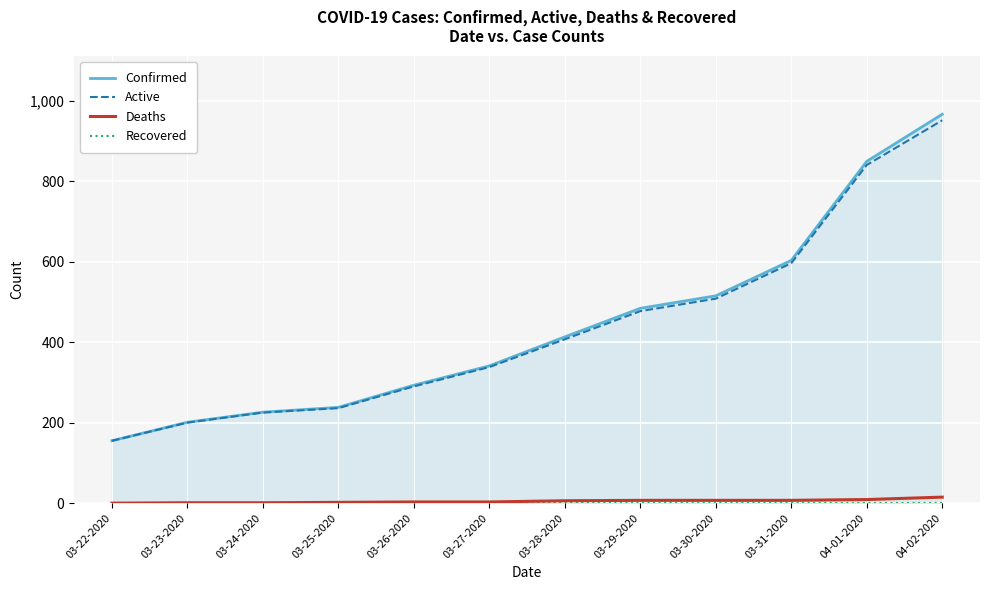

Does the chart display data point markers on the line(s)?

No